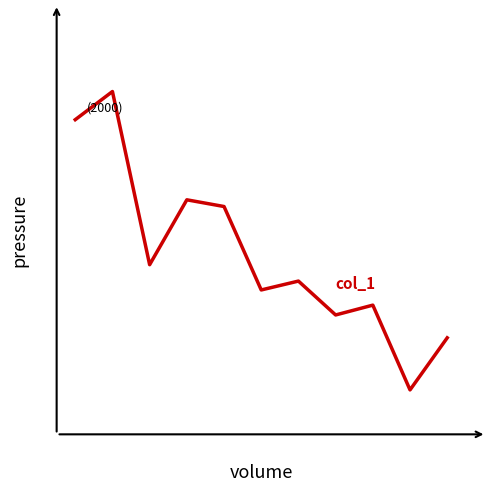

Which category has the lowest value across all series?

9